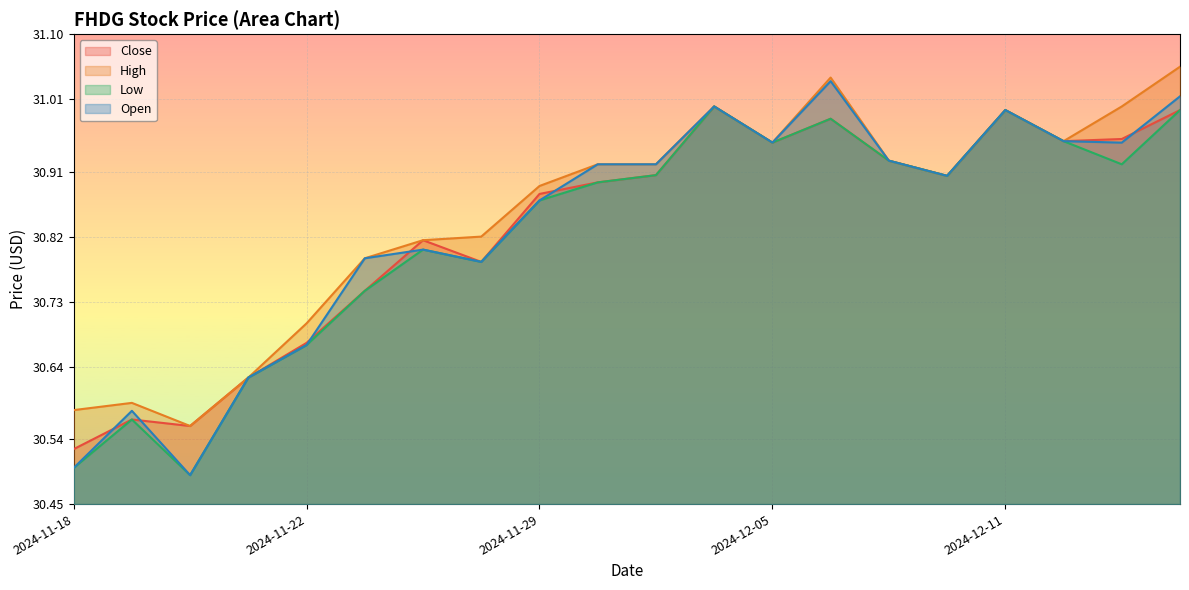

What is the value of the Low point at the 14th from the left?

31.0